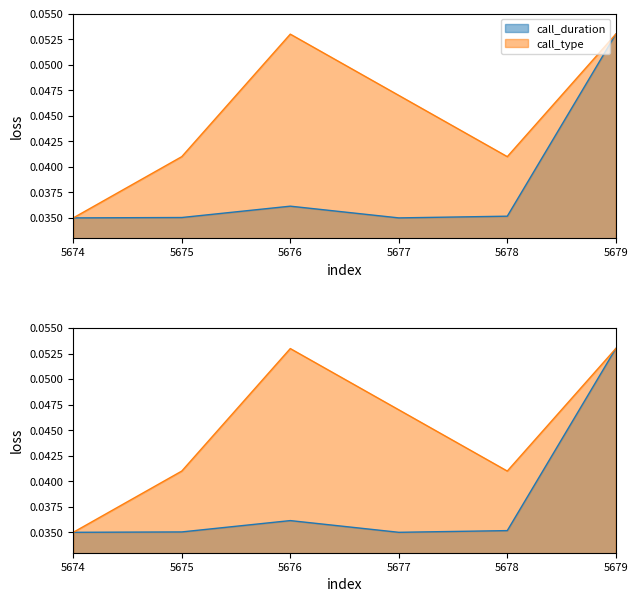

The call_duration series shows 0.0 at 5674. True or false?

True